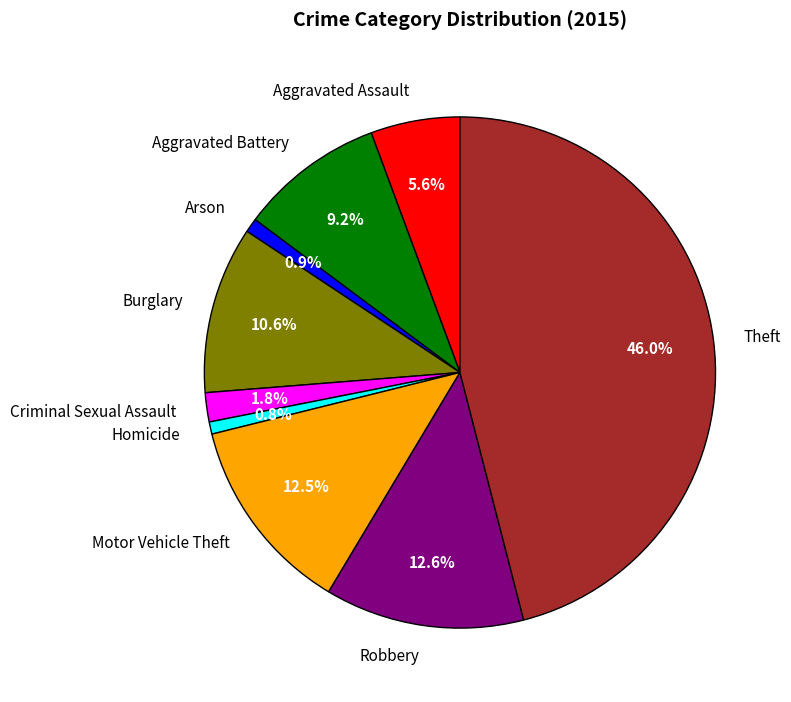

To the nearest percent, what is the combined percentage of Aggravated Battery and Arson?

10%